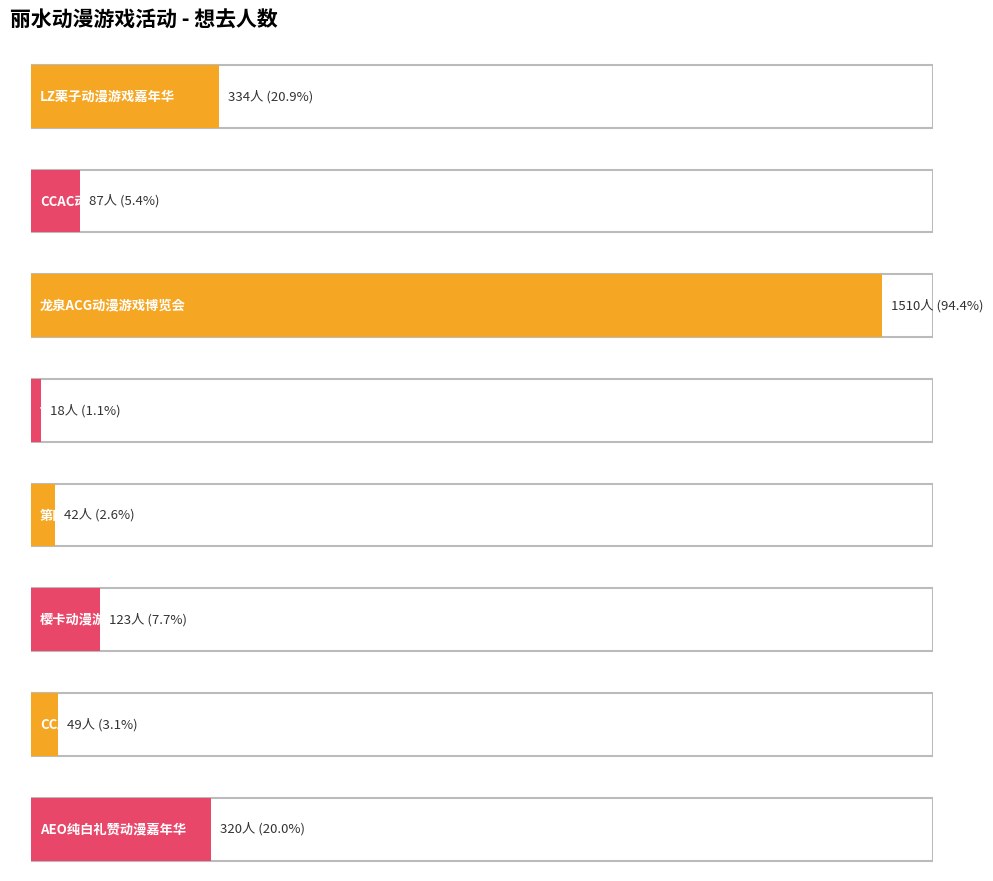

Where is the data nearest to the value 764?

LZ栗子动漫游戏嘉年华